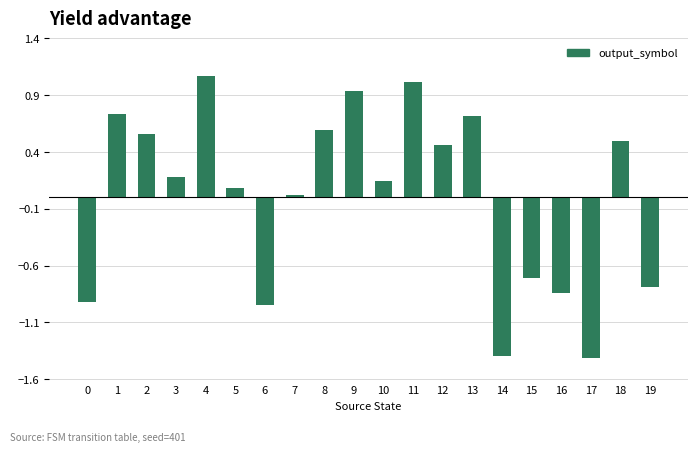

What is the difference between the values at 6 and 5?

1.0